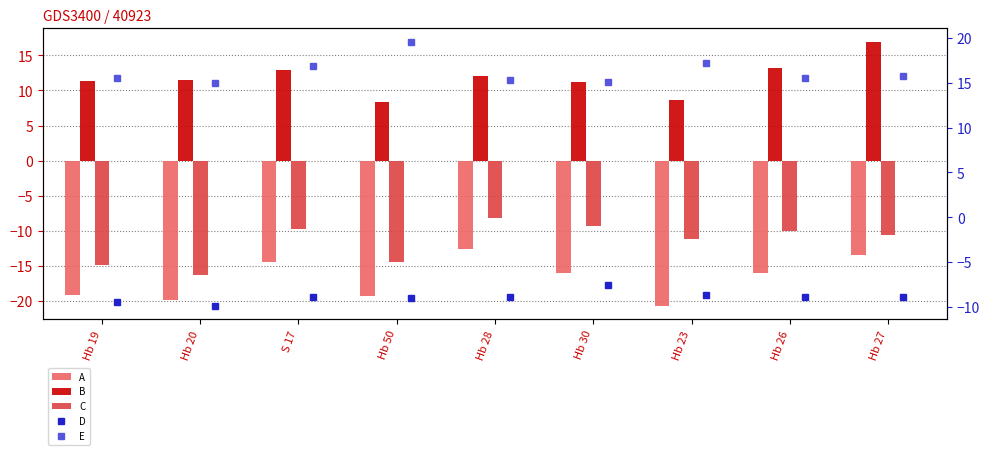

What is the difference between the A values at Hb 50 and Hb 28?

6.8